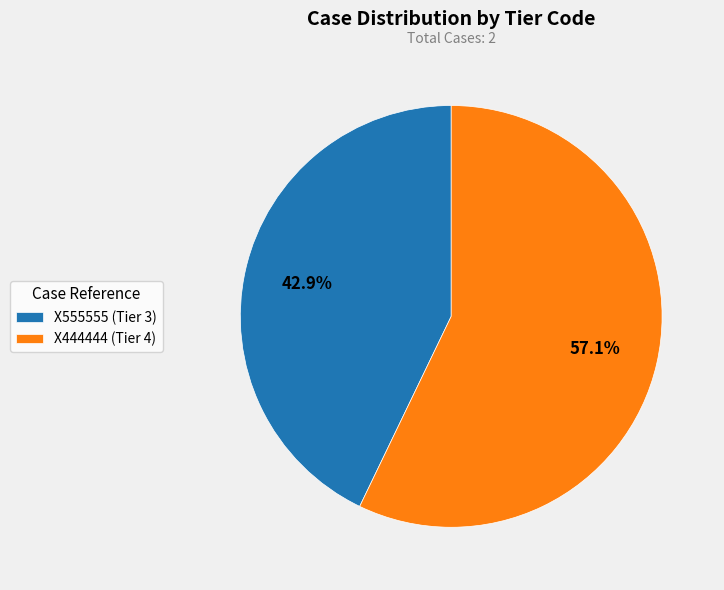

How many slices are in this pie chart?

2